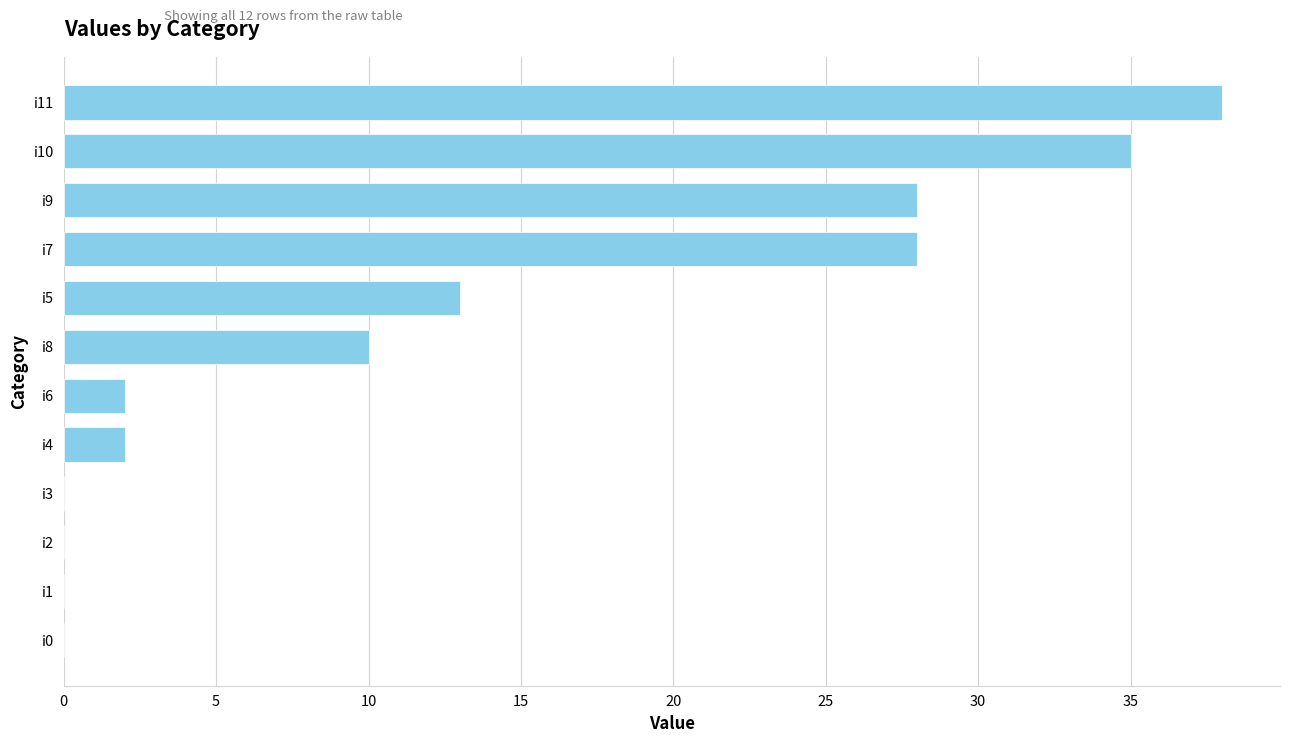

Which has a higher value, i10 or i3?

i10